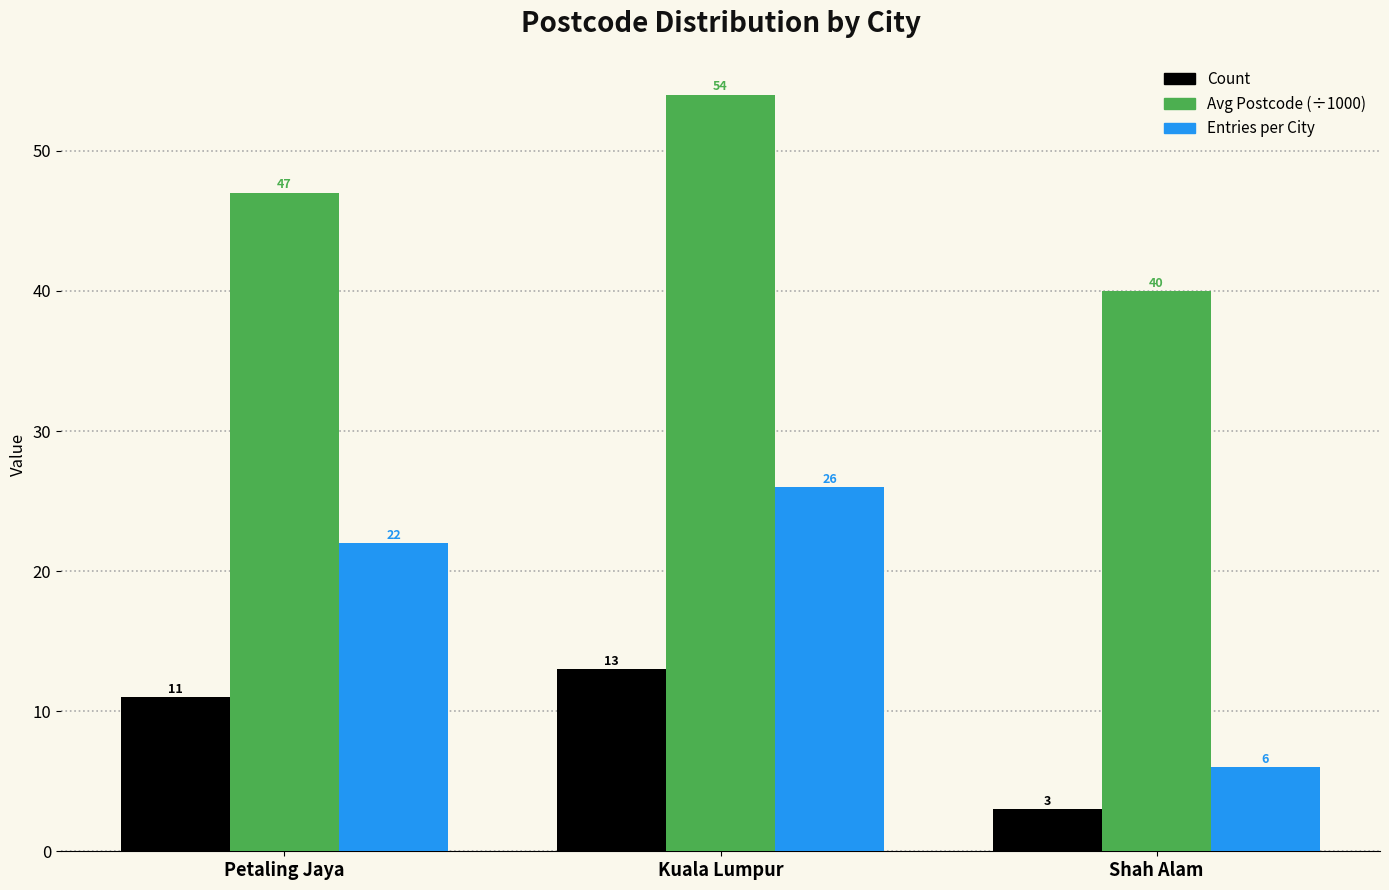

What is the average value of the Avg Postcode (÷1000) series?

47